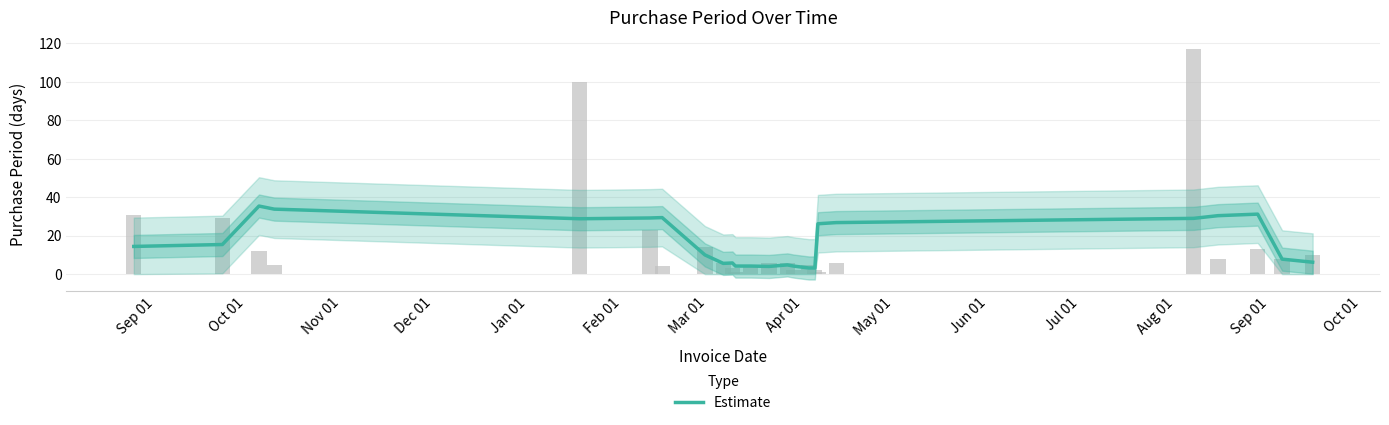

How many data points are less than 14?

12